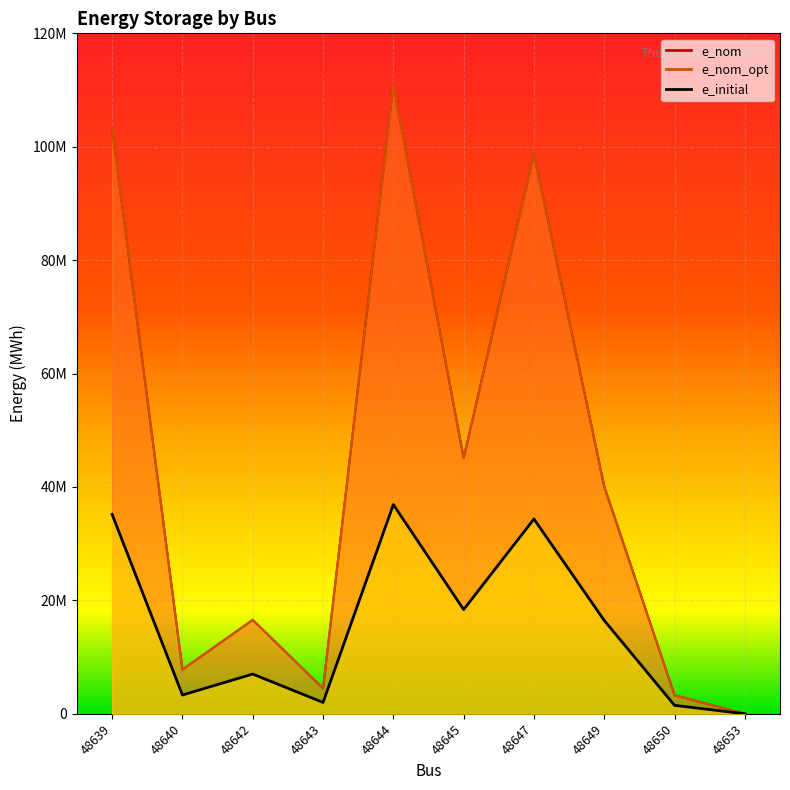

Which series has the largest range (max minus min)?

e_nom